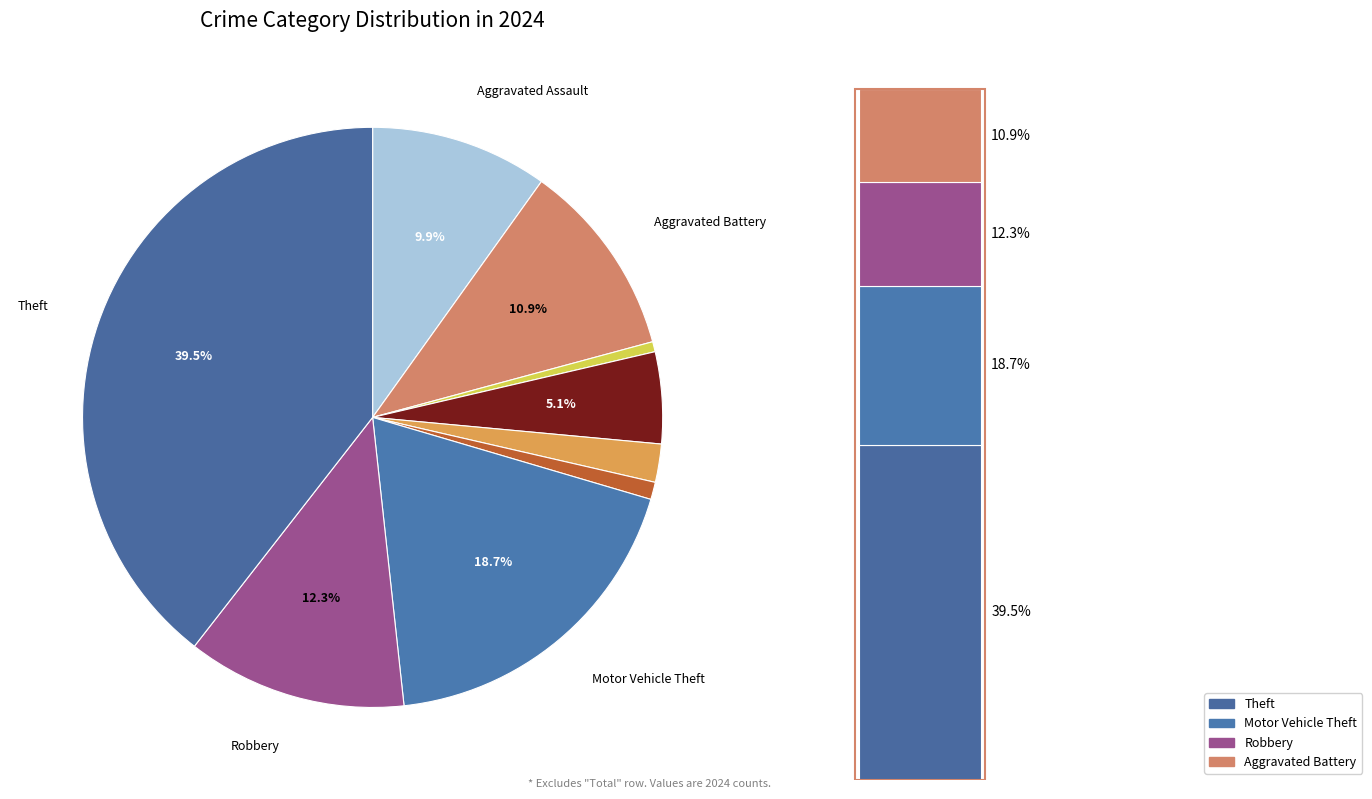

Between Aggravated Battery and Motor Vehicle Theft, which is larger?

Motor Vehicle Theft